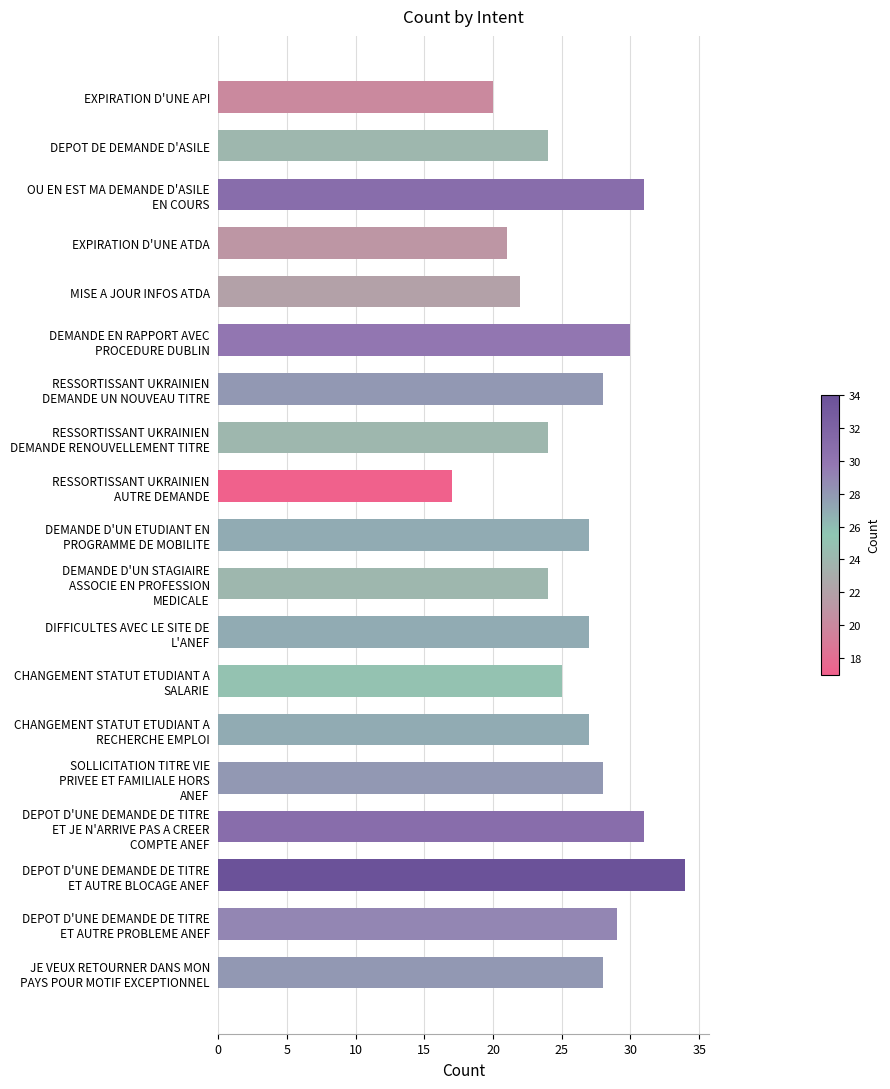

Reading bottom to top, what are all the values shown in this chart?

28	29	34	31	28	27	25	27	24	27	17	24	28	30	22	21	31	24	20